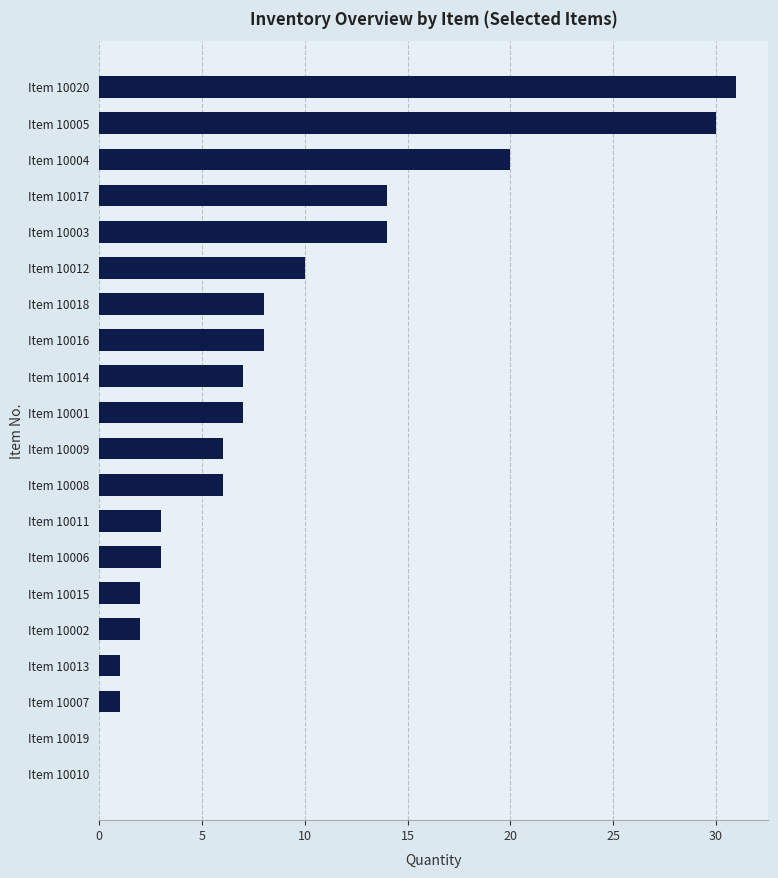

Reading top to bottom, extract all data points from this chart.

Item 10020=31	Item 10005=30	Item 10004=20	Item 10017=14	Item 10003=14	Item 10012=10	Item 10018=8	Item 10016=8	Item 10014=7	Item 10001=7	Item 10009=6	Item 10008=6	Item 10011=3	Item 10006=3	Item 10015=2	Item 10002=2	Item 10013=1	Item 10007=1	Item 10019=0	Item 10010=0